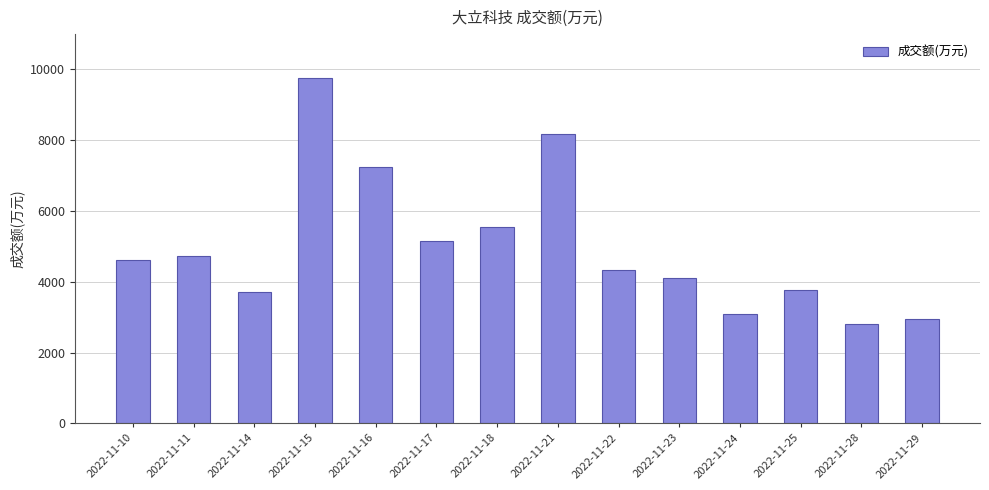

Between 2022-11-28 and 2022-11-17, which is larger?

2022-11-17